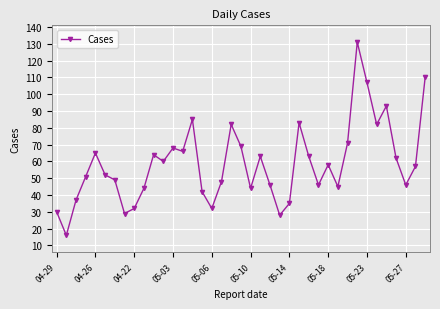

How many data points are less than 57?

19